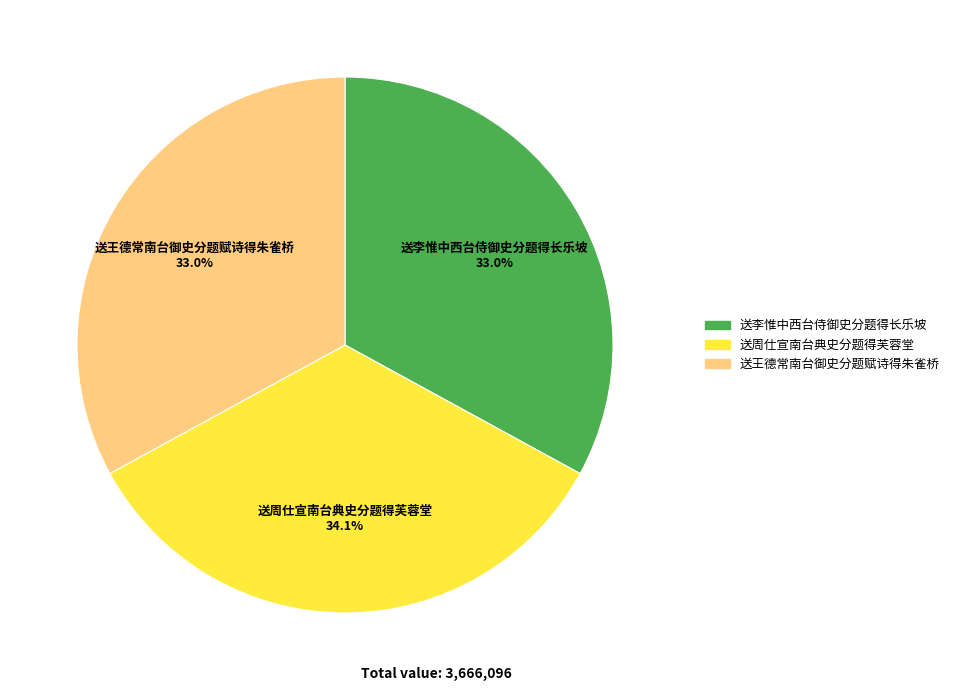

To the nearest percent, what is the difference between the 送周仕宣南台典史分题得芙蓉堂 and 送李惟中西台侍御史分题得长乐坡 slice percentages?

1%